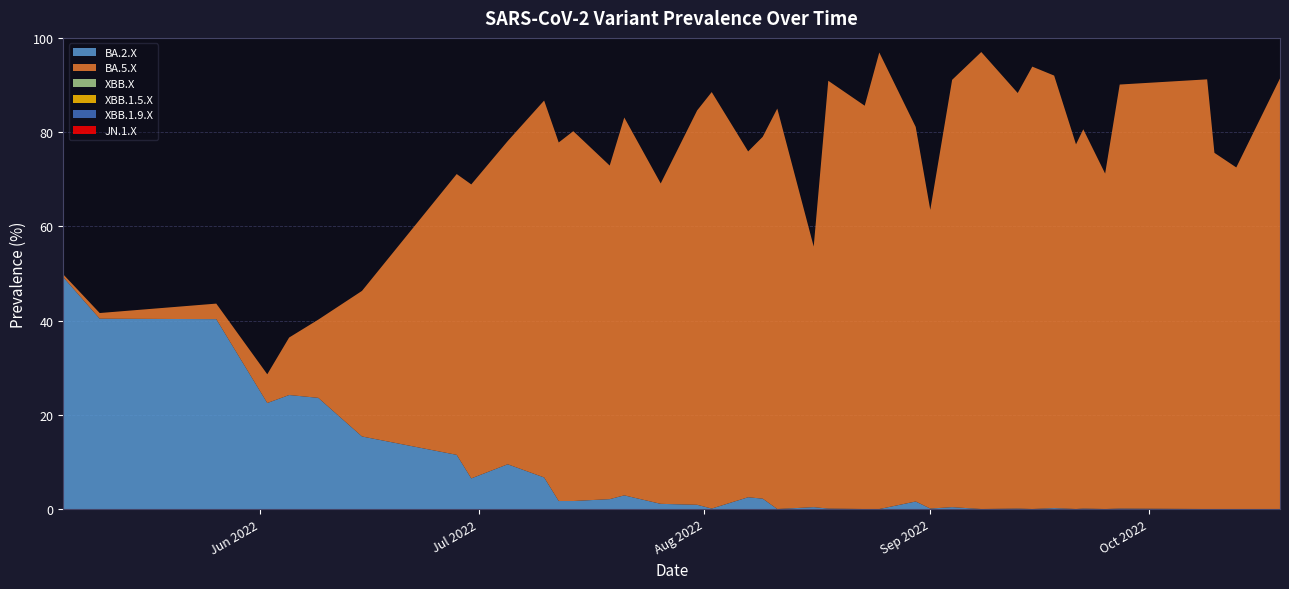

Reading left to right, list all the values displayed in this chart.

BA.2.X: 2022-05-05=49.2	2022-05-10=40.4	2022-05-26=40.3	2022-06-02=22.5	2022-06-05=24.2	2022-06-09=23.6	2022-06-15=15.4	2022-06-28=11.5	2022-06-30=6.5	2022-07-05=9.5	2022-07-10=6.7	2022-07-12=1.7	2022-07-14=1.7	2022-07-19=2.1	2022-07-21=2.9	2022-07-26=1.1	2022-07-31=0.9	2022-08-02=0.1	2022-08-07=2.5	2022-08-09=2.2	2022-08-11=0.0	2022-08-16=0.4	2022-08-18=0.1	2022-08-23=0.0	2022-08-25=0.0	2022-08-30=1.6	2022-09-01=0.1	2022-09-04=0.4	2022-09-08=0.0	2022-09-13=0.1	2022-09-15=0.0	2022-09-18=0.2	2022-09-21=0.0	2022-09-22=0.1	2022-09-25=0.0	2022-09-27=0.1	2022-10-09=0.0	2022-10-10=0.0	2022-10-13=0.0	2022-10-19=0.0
BA.5.X: 2022-05-05=0.6	2022-05-10=1.2	2022-05-26=3.3	2022-06-02=6.1	2022-06-05=12.2	2022-06-09=16.6	2022-06-15=30.9	2022-06-28=59.6	2022-06-30=62.4	2022-07-05=68.6	2022-07-10=80.0	2022-07-12=76.1	2022-07-14=78.5	2022-07-19=70.8	2022-07-21=80.2	2022-07-26=68.0	2022-07-31=83.7	2022-08-02=88.4	2022-08-07=73.4	2022-08-09=76.8	2022-08-11=85.0	2022-08-16=55.3	2022-08-18=90.8	2022-08-23=85.6	2022-08-25=96.9	2022-08-30=79.5	2022-09-01=63.4	2022-09-04=90.7	2022-09-08=97.0	2022-09-13=88.2	2022-09-15=93.9	2022-09-18=91.8	2022-09-21=77.4	2022-09-22=80.5	2022-09-25=71.2	2022-09-27=90.0	2022-10-09=91.2	2022-10-10=75.6	2022-10-13=72.5	2022-10-19=91.4
XBB.X: 2022-05-05=0.0	2022-05-10=0.0	2022-05-26=0.0	2022-06-02=0.0	2022-06-05=0.0	2022-06-09=0.0	2022-06-15=0.0	2022-06-28=0.0	2022-06-30=0.0	2022-07-05=0.0	2022-07-10=0.0	2022-07-12=0.0	2022-07-14=0.0	2022-07-19=0.0	2022-07-21=0.0	2022-07-26=0.0	2022-07-31=0.0	2022-08-02=0.0	2022-08-07=0.0	2022-08-09=0.0	2022-08-11=0.0	2022-08-16=0.0	2022-08-18=0.0	2022-08-23=0.0	2022-08-25=0.0	2022-08-30=0.0	2022-09-01=0.0	2022-09-04=0.0	2022-09-08=0.0	2022-09-13=0.0	2022-09-15=0.0	2022-09-18=0.0	2022-09-21=0.0	2022-09-22=0.0	2022-09-25=0.0	2022-09-27=0.0	2022-10-09=0.0	2022-10-10=0.0	2022-10-13=0.0	2022-10-19=0.0
XBB.1.5.X: 2022-05-05=0.0	2022-05-10=0.0	2022-05-26=0.0	2022-06-02=0.0	2022-06-05=0.0	2022-06-09=0.0	2022-06-15=0.0	2022-06-28=0.0	2022-06-30=0.0	2022-07-05=0.0	2022-07-10=0.0	2022-07-12=0.0	2022-07-14=0.0	2022-07-19=0.0	2022-07-21=0.0	2022-07-26=0.0	2022-07-31=0.0	2022-08-02=0.0	2022-08-07=0.0	2022-08-09=0.0	2022-08-11=0.0	2022-08-16=0.0	2022-08-18=0.0	2022-08-23=0.0	2022-08-25=0.0	2022-08-30=0.0	2022-09-01=0.0	2022-09-04=0.0	2022-09-08=0.0	2022-09-13=0.0	2022-09-15=0.0	2022-09-18=0.0	2022-09-21=0.0	2022-09-22=0.0	2022-09-25=0.0	2022-09-27=0.0	2022-10-09=0.0	2022-10-10=0.0	2022-10-13=0.0	2022-10-19=0.0
XBB.1.9.X: 2022-05-05=0.0	2022-05-10=0.0	2022-05-26=0.0	2022-06-02=0.0	2022-06-05=0.0	2022-06-09=0.0	2022-06-15=0.0	2022-06-28=0.0	2022-06-30=0.0	2022-07-05=0.0	2022-07-10=0.0	2022-07-12=0.0	2022-07-14=0.0	2022-07-19=0.0	2022-07-21=0.0	2022-07-26=0.0	2022-07-31=0.0	2022-08-02=0.0	2022-08-07=0.0	2022-08-09=0.0	2022-08-11=0.0	2022-08-16=0.0	2022-08-18=0.0	2022-08-23=0.0	2022-08-25=0.0	2022-08-30=0.0	2022-09-01=0.0	2022-09-04=0.0	2022-09-08=0.0	2022-09-13=0.0	2022-09-15=0.0	2022-09-18=0.0	2022-09-21=0.0	2022-09-22=0.0	2022-09-25=0.0	2022-09-27=0.0	2022-10-09=0.0	2022-10-10=0.0	2022-10-13=0.0	2022-10-19=0.0
JN.1.X: 2022-05-05=0.0	2022-05-10=0.0	2022-05-26=0.0	2022-06-02=0.0	2022-06-05=0.0	2022-06-09=0.0	2022-06-15=0.0	2022-06-28=0.0	2022-06-30=0.0	2022-07-05=0.0	2022-07-10=0.0	2022-07-12=0.0	2022-07-14=0.0	2022-07-19=0.0	2022-07-21=0.0	2022-07-26=0.0	2022-07-31=0.0	2022-08-02=0.0	2022-08-07=0.0	2022-08-09=0.0	2022-08-11=0.0	2022-08-16=0.0	2022-08-18=0.0	2022-08-23=0.0	2022-08-25=0.0	2022-08-30=0.0	2022-09-01=0.0	2022-09-04=0.0	2022-09-08=0.0	2022-09-13=0.0	2022-09-15=0.0	2022-09-18=0.0	2022-09-21=0.0	2022-09-22=0.0	2022-09-25=0.0	2022-09-27=0.0	2022-10-09=0.0	2022-10-10=0.0	2022-10-13=0.0	2022-10-19=0.0